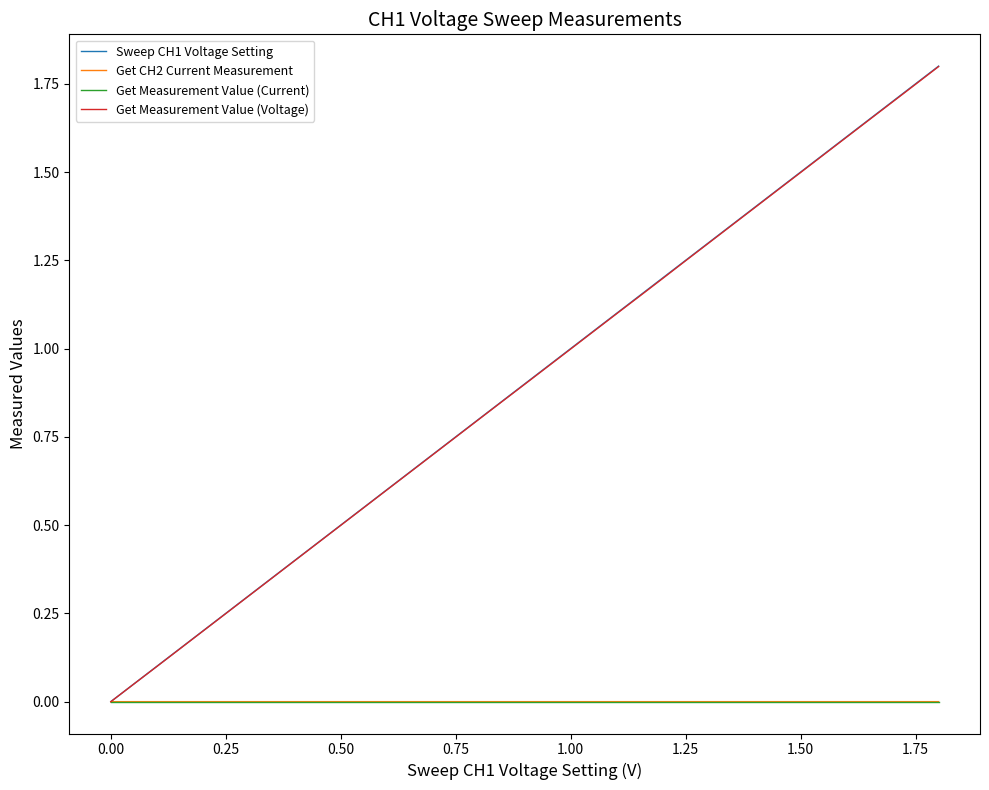

Does the chart display data point markers on the line(s)?

No